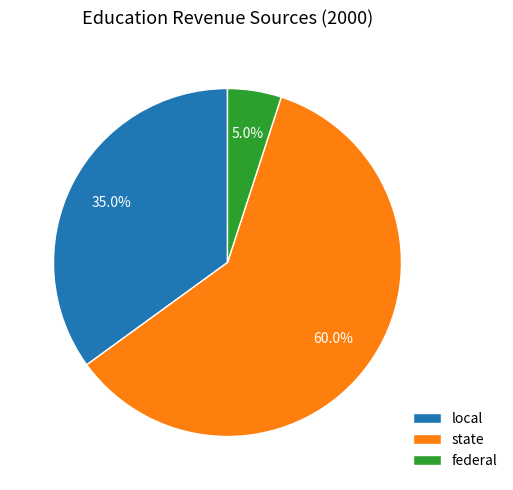

Between state and federal, which is larger?

state